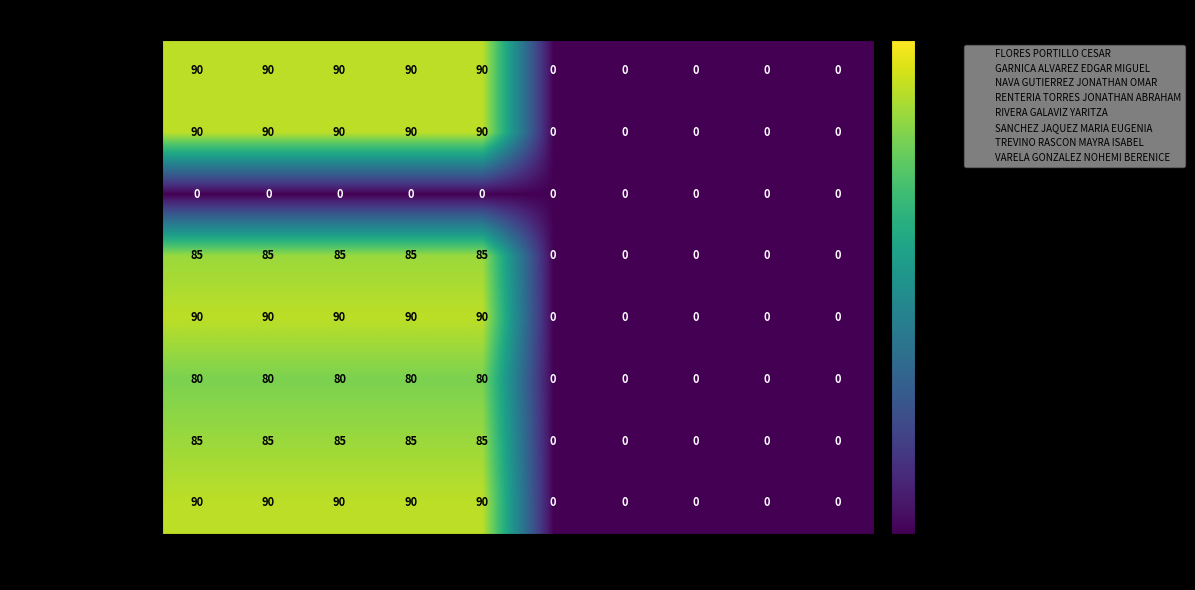

True or false: SANCHEZ EUGENIA has a value of 126 at 4.

False